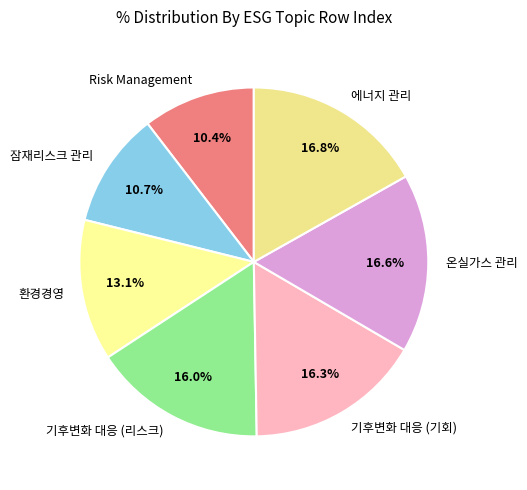

What percentage is the 기후변화 대응 (리스크) slice, to the nearest percent?

16%